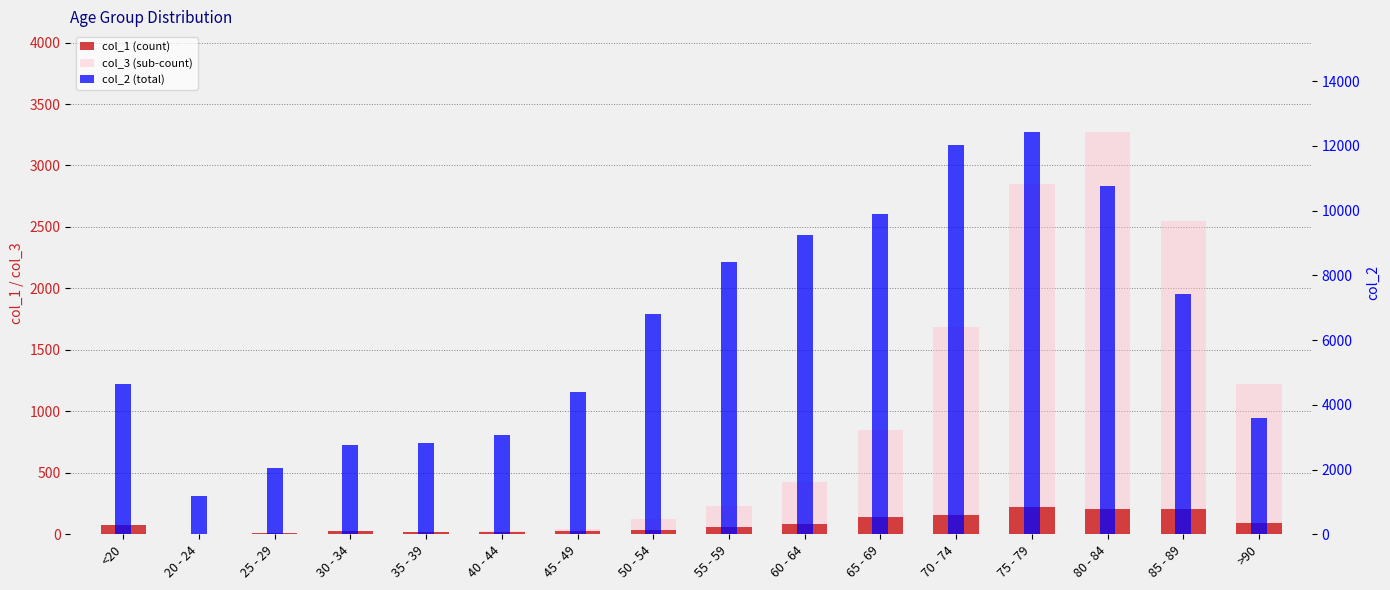

What is the lowest value of the col_2 (total) series?

1191